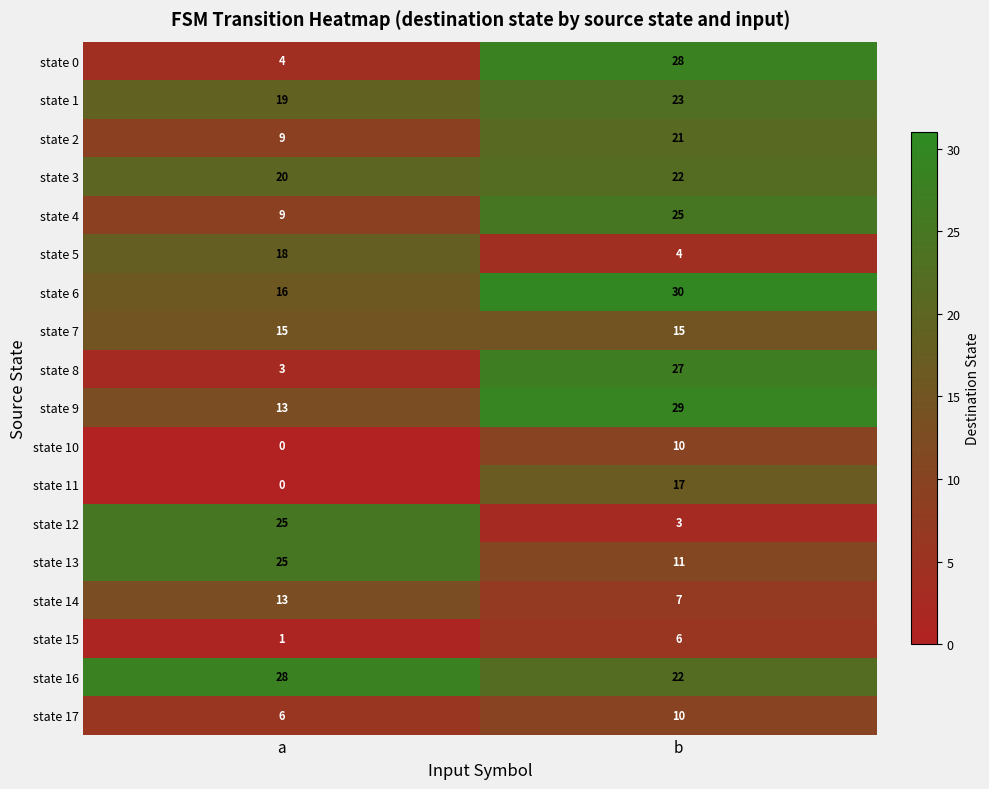

What is the difference between the highest and lowest values at b?

27